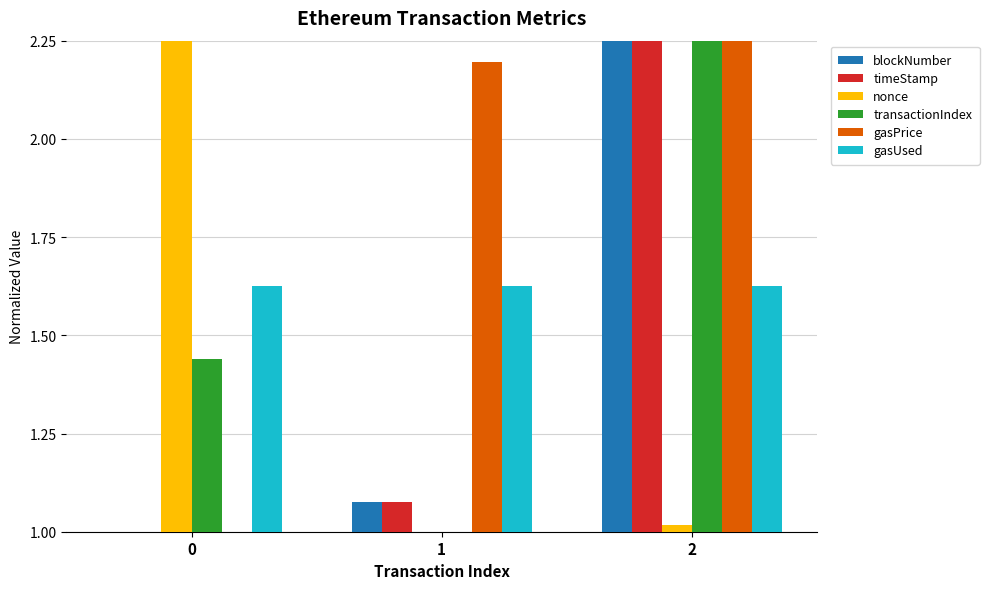

At which category is the sum across all series the highest?

2